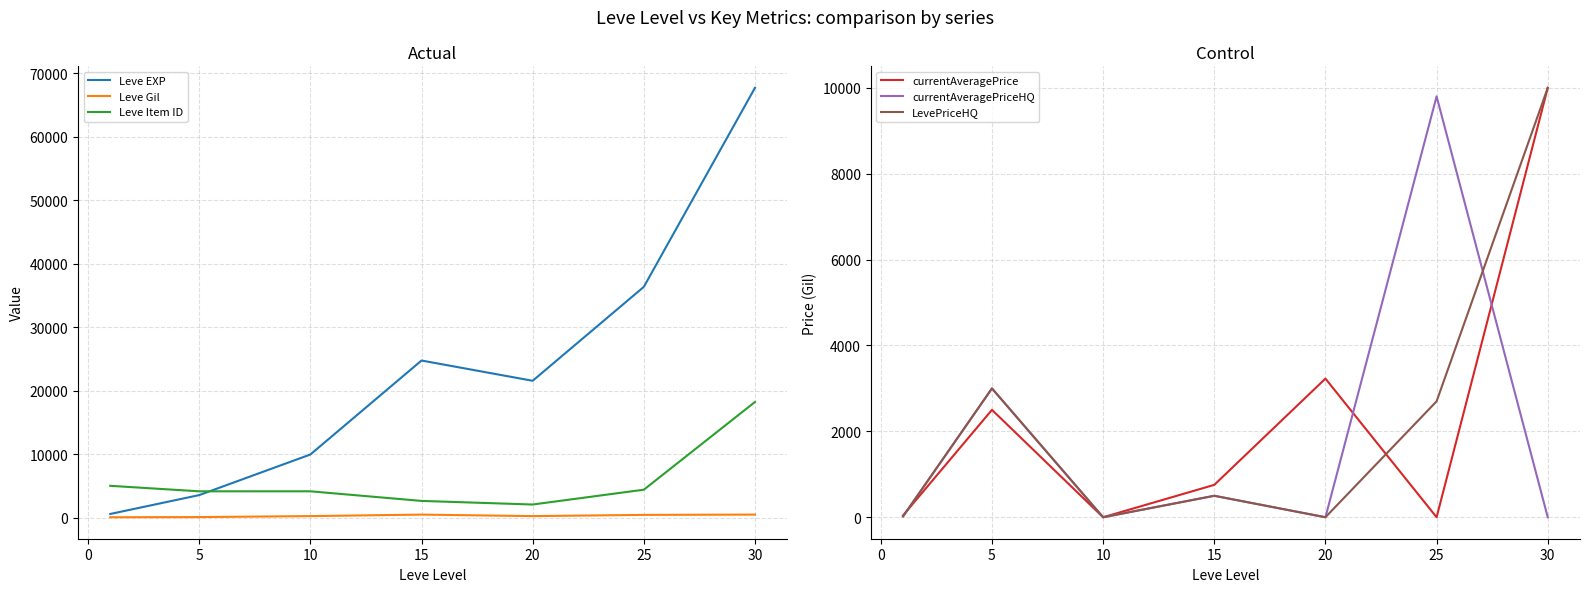

At how many categories does at least one series exceed 53219?

1